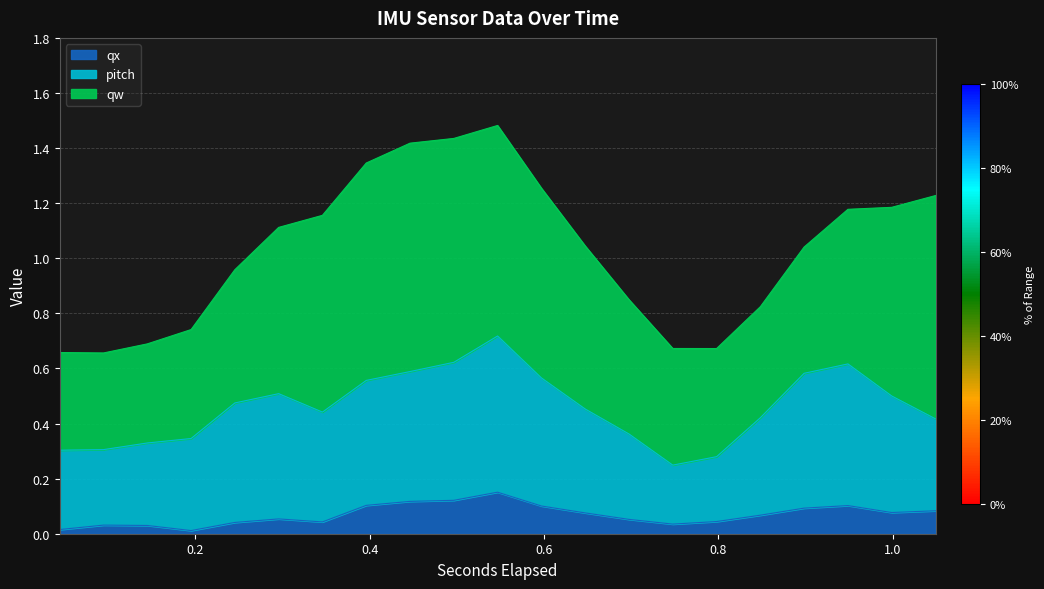

True or false: qx and pitch cross at least once.

False